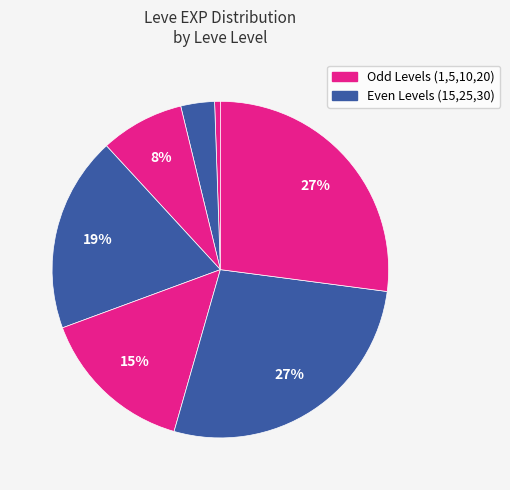

Which slice is the largest?

20